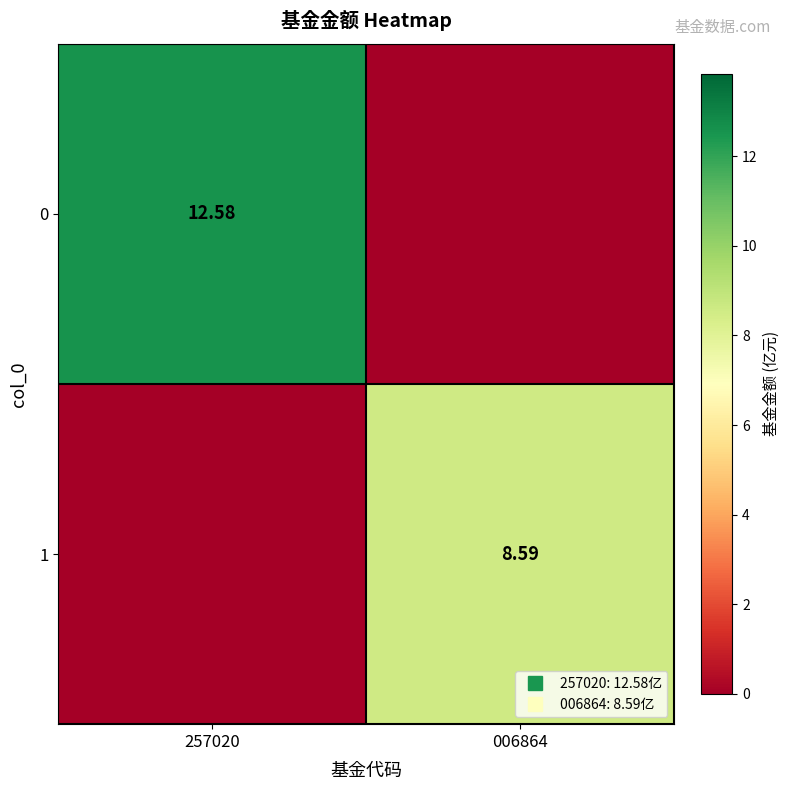

How many data points does each series have?

2